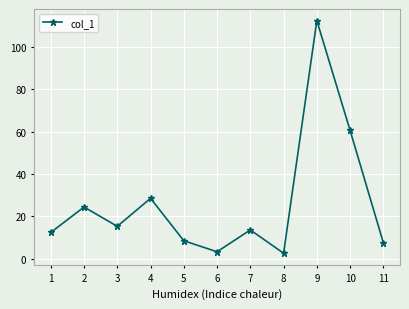

Where is the first local minimum?

3